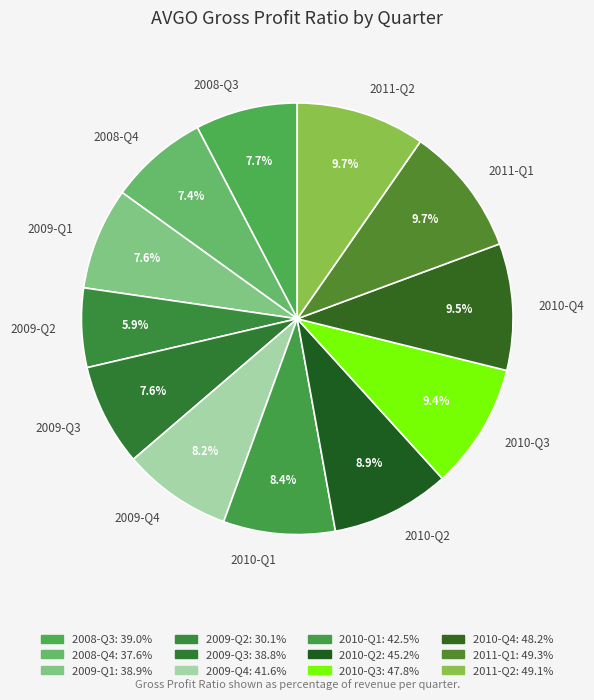

Does any single category account for the majority?

No